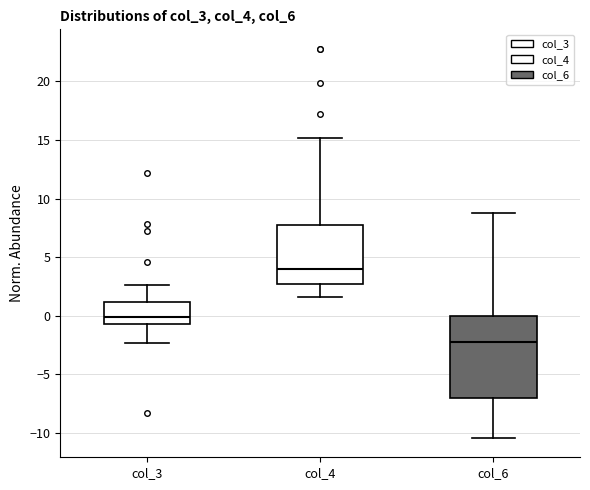

Where does the lower whisker of the box for col_3 end on the y-axis? The values are not printed on the chart, so give them approximately, as read against the axis.

-2.5